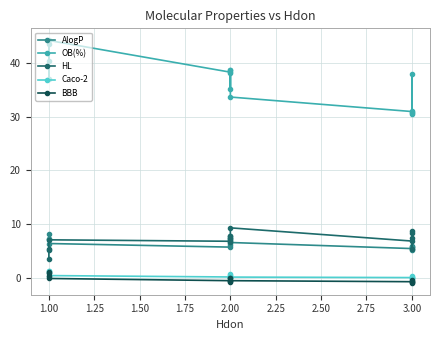

What is the difference between the second highest and second lowest values in the Caco-2 series?

1.4